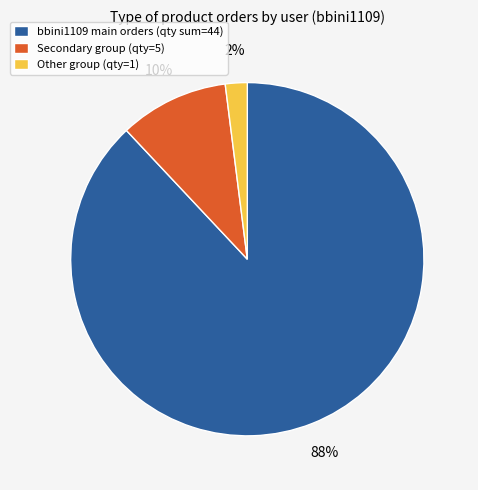

Rank the categories by value from highest to lowest.

bbini1109 main orders (qty sum=44), Secondary group (qty=5), Other group (qty=1)